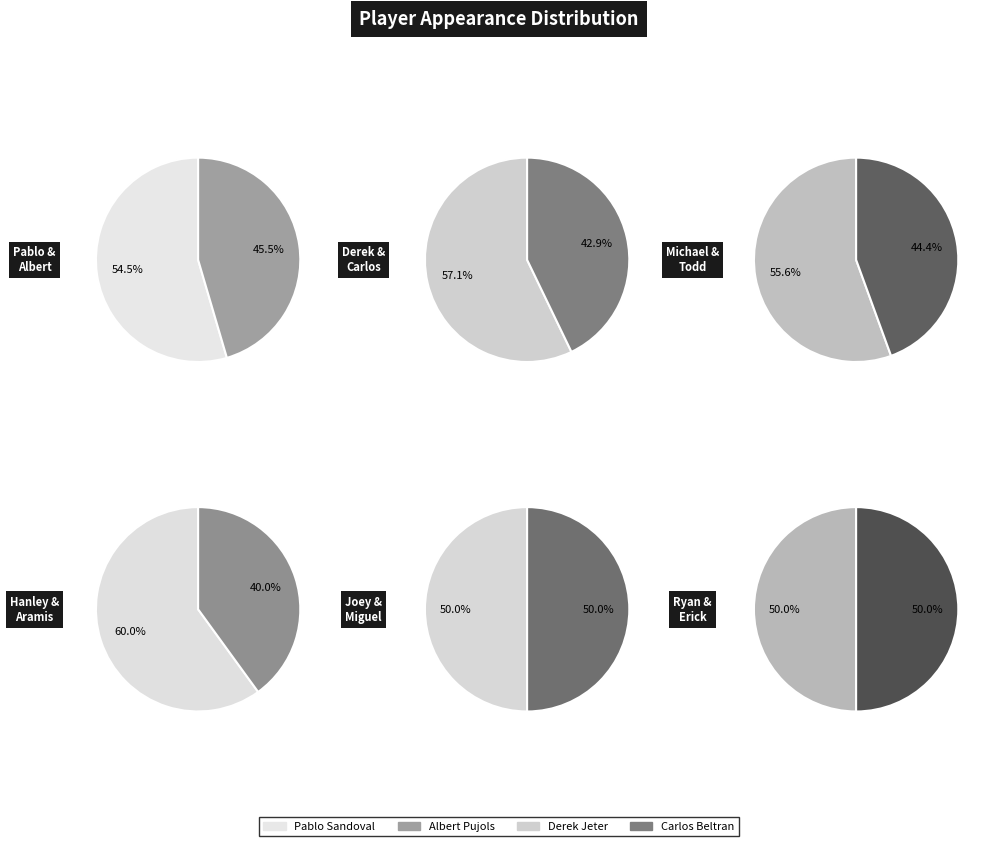

To the nearest percent, what is the difference between the largest and smallest slice percentages?

20%